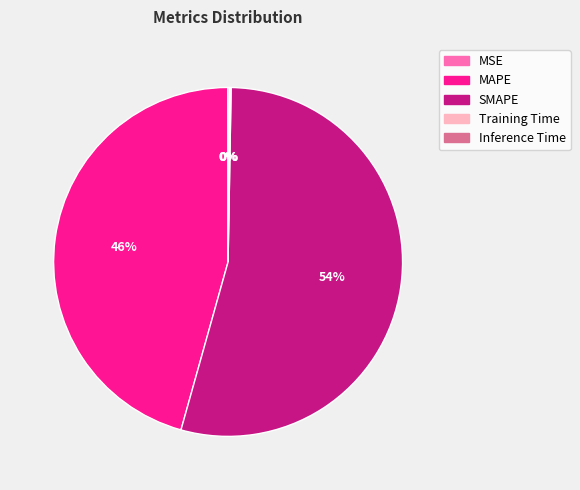

To the nearest percent, what is the difference between the largest and smallest slice percentages?

54%